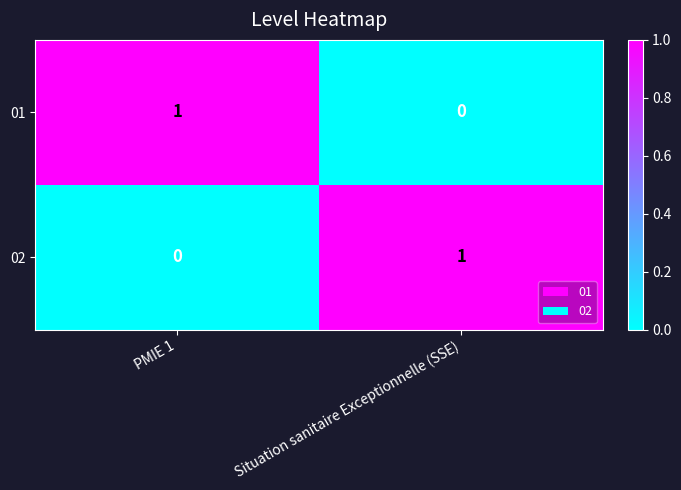

At PMIE 1, list the series in order from largest to smallest.

01, 02